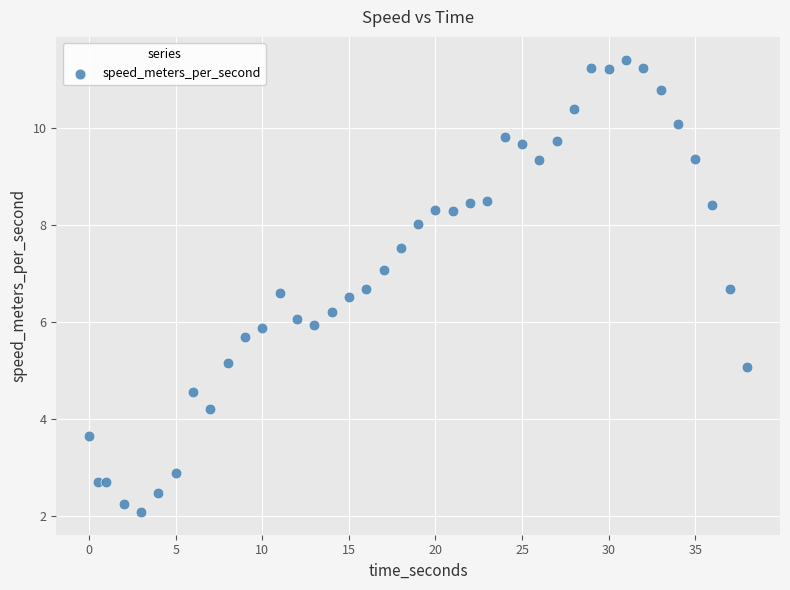

What is the range of X values (max minus min)?

38.0